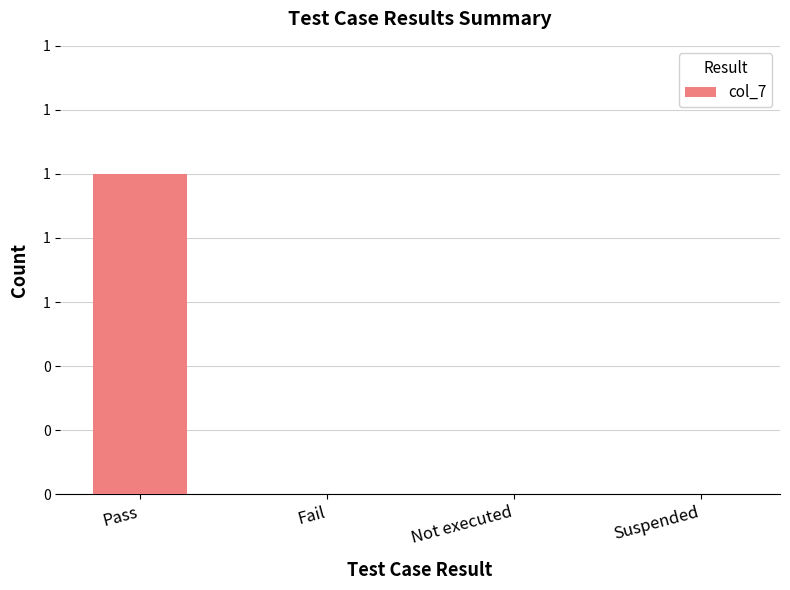

The value at Pass is 2. True or false?

False